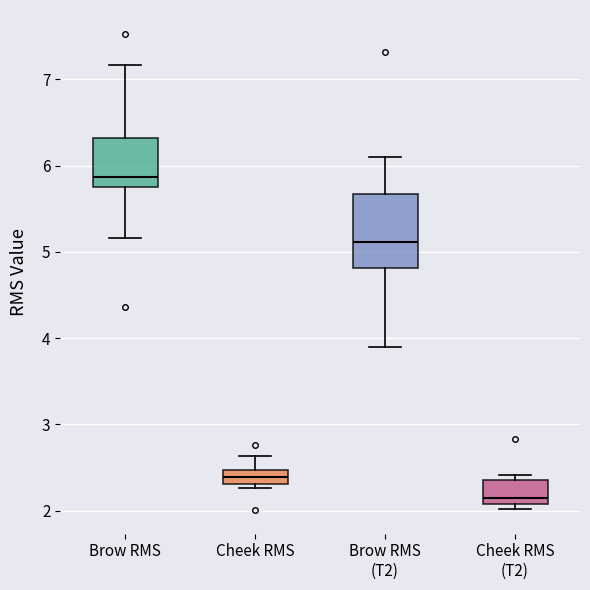

Reading left to right, read every box against the y-axis: the position of its median line, the range the box covers, and the ends of its whiskers. The values are not printed on the chart, so give them approximately, as read against the axis.

Brow RMS: median 5.9, box 5.7 to 6.3, whiskers 5.2 to 7.2
Cheek RMS: median 2.4, box 2.3 to 2.5, whiskers 2.3 (just below the box's lower edge) to 2.6
Brow RMS (T2): median 5.1, box 4.8 to 5.7, whiskers 3.9 to 6.1
Cheek RMS (T2): median 2.2, box 2.1 to 2.4, whiskers 2.0 to 2.4 (just above the box's upper edge)